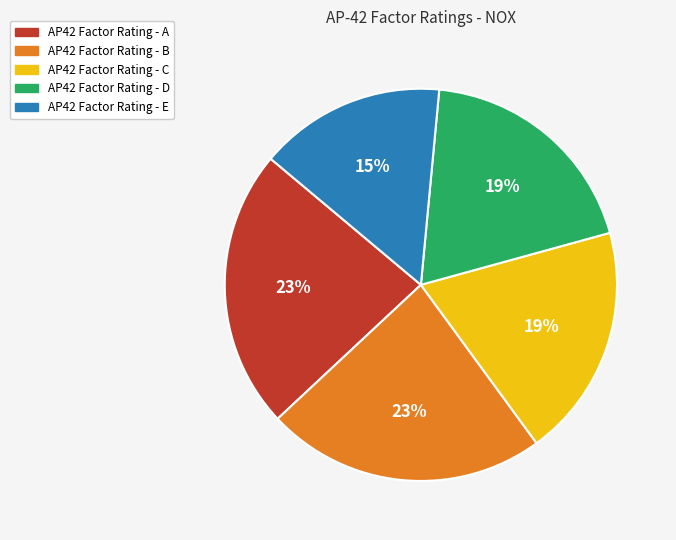

What is the ratio of the value at AP42 Factor Rating - B to the value at AP42 Factor Rating - A?

1.0